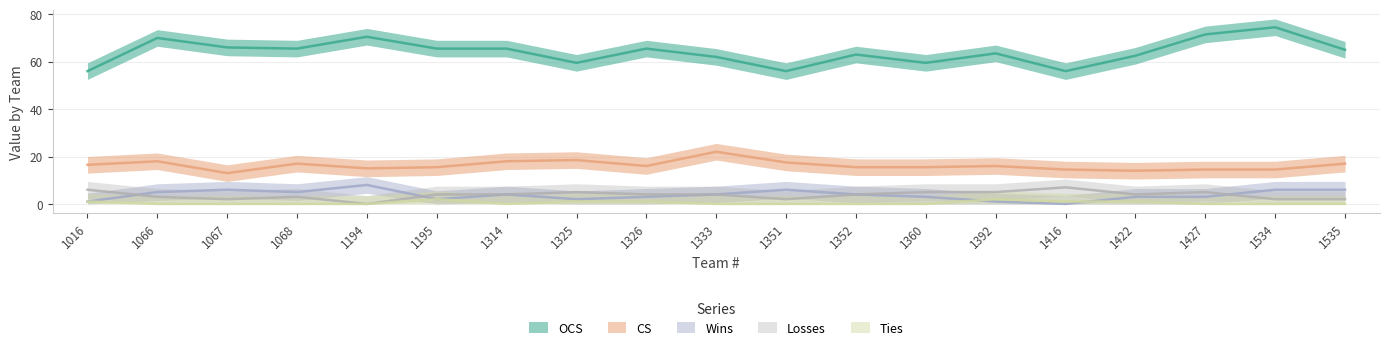

Which series ends up on top after the final intersection of Ties and Wins?

Wins